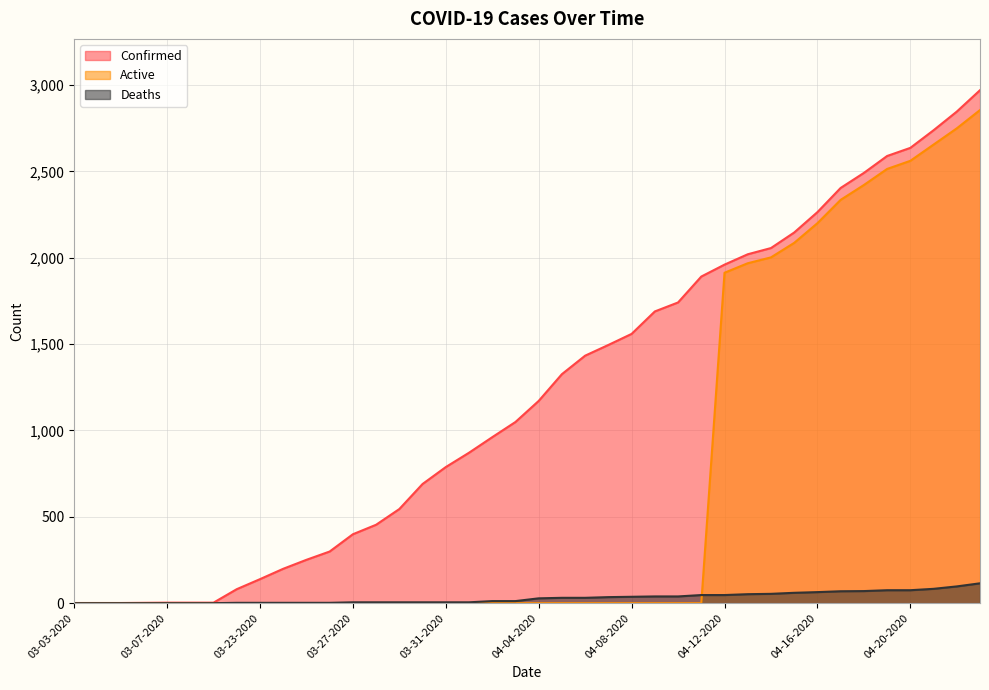

Is the value of Deaths at 03-07-2020 greater than the value of Confirmed at 04-23-2020?

No